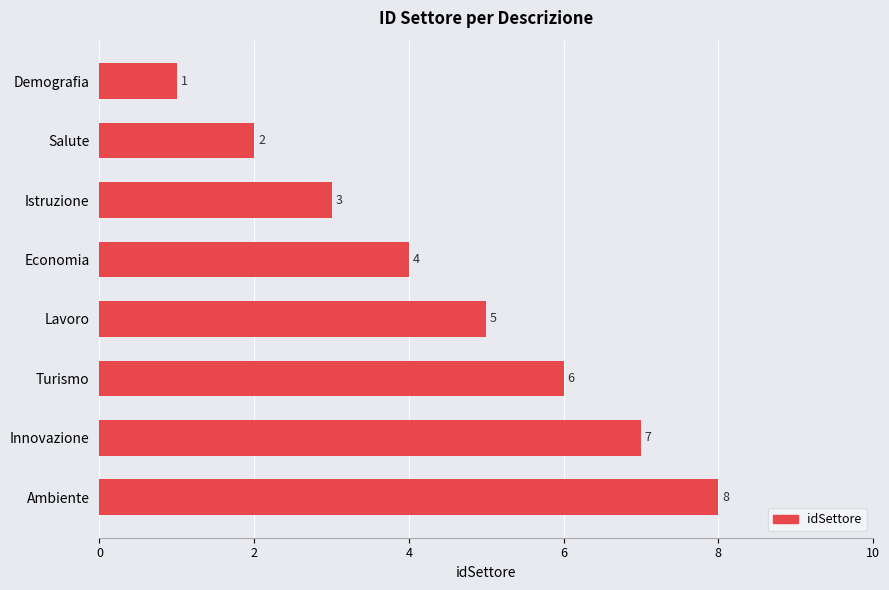

What is the minimum value shown in the chart?

1